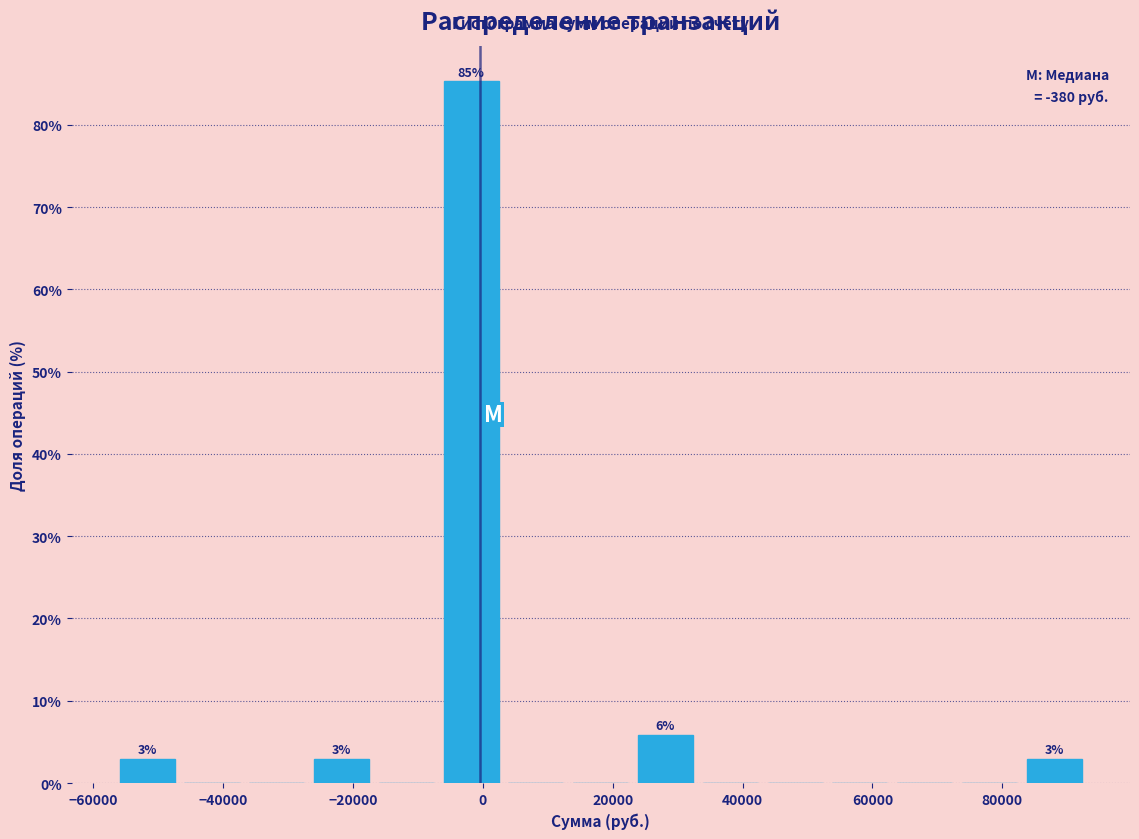

Which range on the x-axis has the tallest bar?

-6000 to 4000